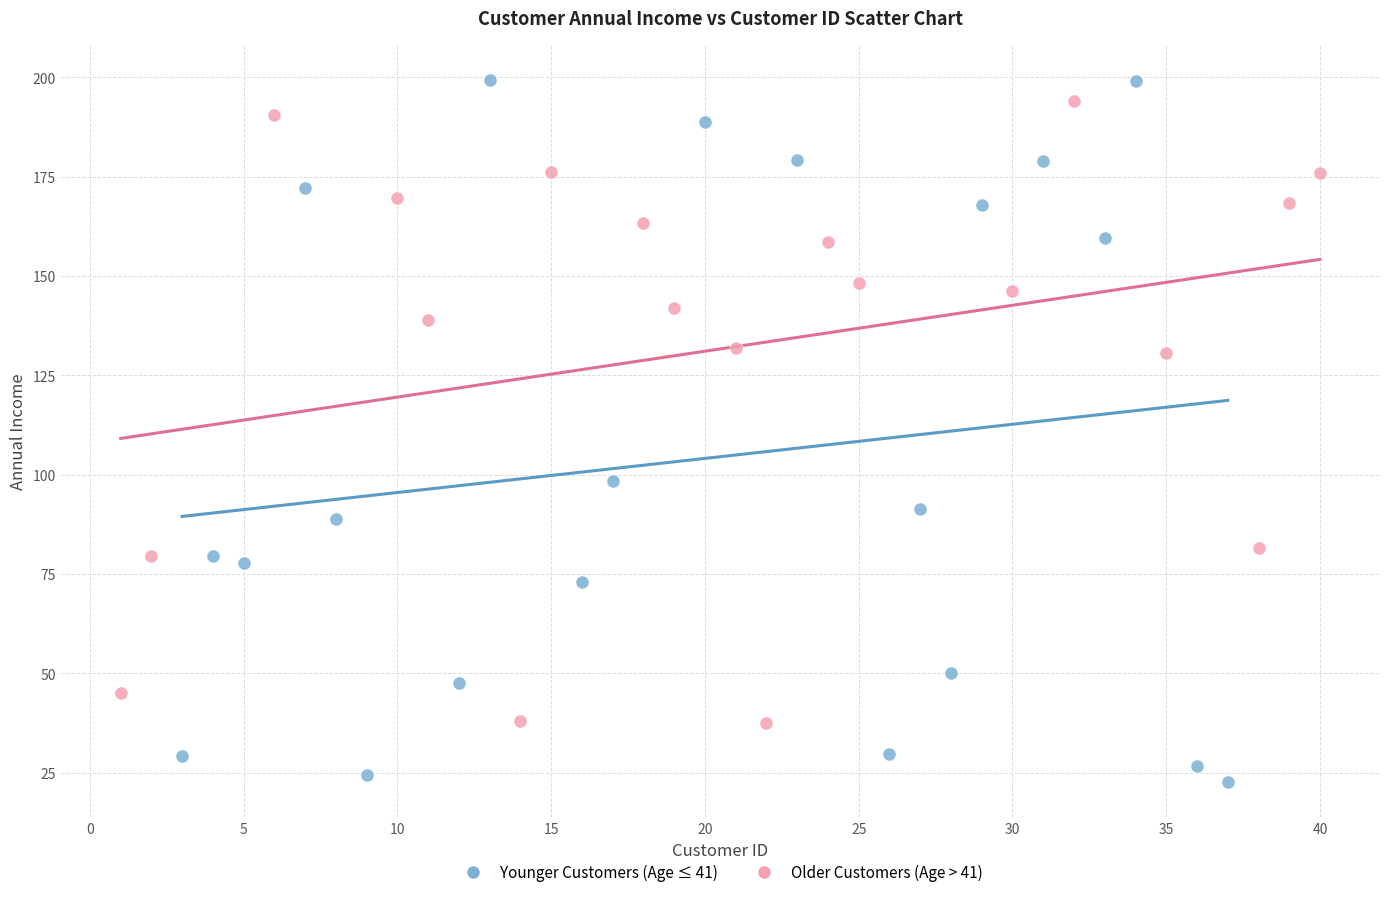

Which series has the largest Y range (max minus min)?

Younger Customers (Age ≤ 41)